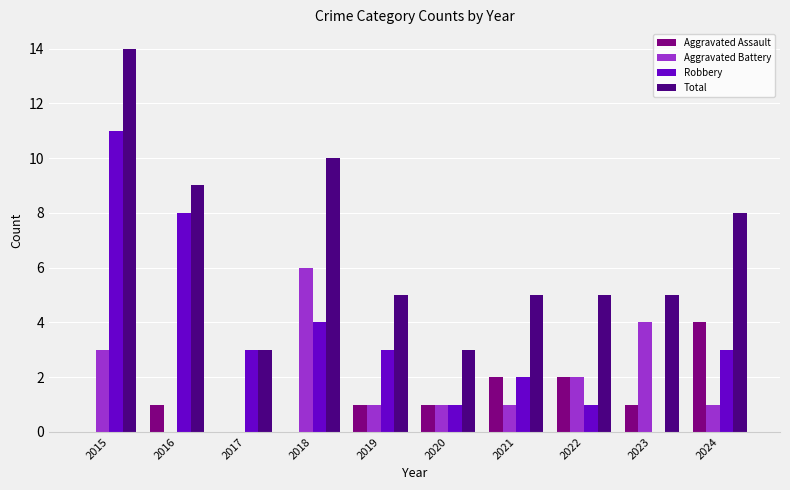

How many groups of bars are there?

10